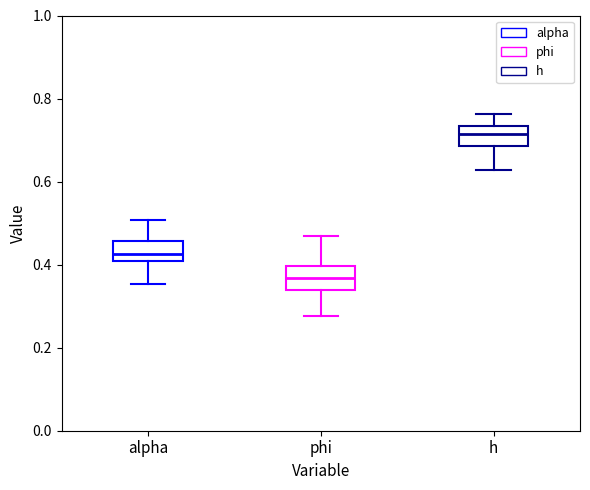

Reading left to right, read every box against the y-axis: the position of its median line, the range the box covers, and the ends of its whiskers. The values are not printed on the chart, so give them approximately, as read against the axis.

alpha: median 0.42, box 0.40 to 0.46, whiskers 0.36 to 0.50
phi: median 0.36, box 0.34 to 0.40, whiskers 0.28 to 0.46
h: median 0.72, box 0.68 to 0.74, whiskers 0.62 to 0.76